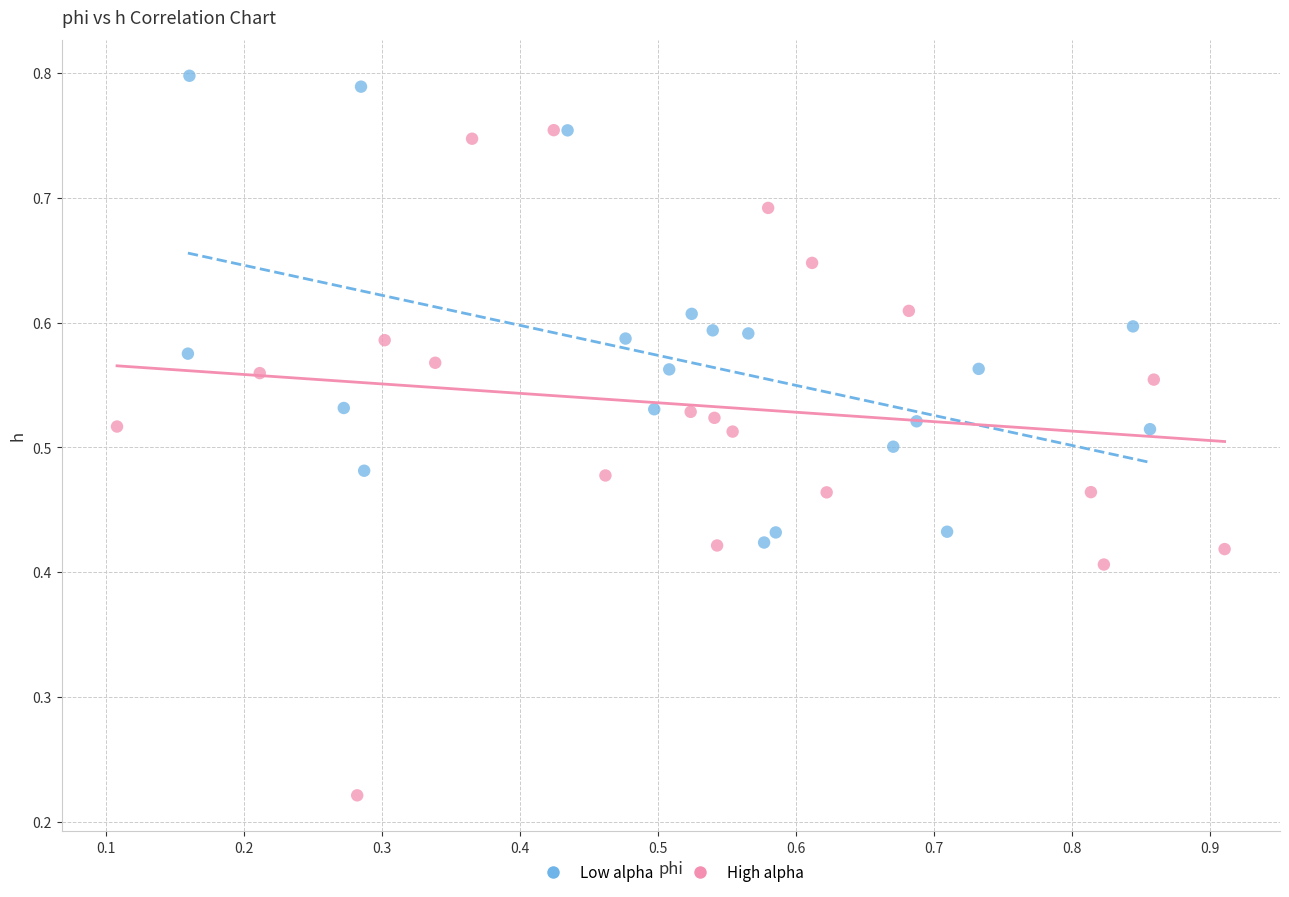

Which series has the widest spread of Y values?

High alpha